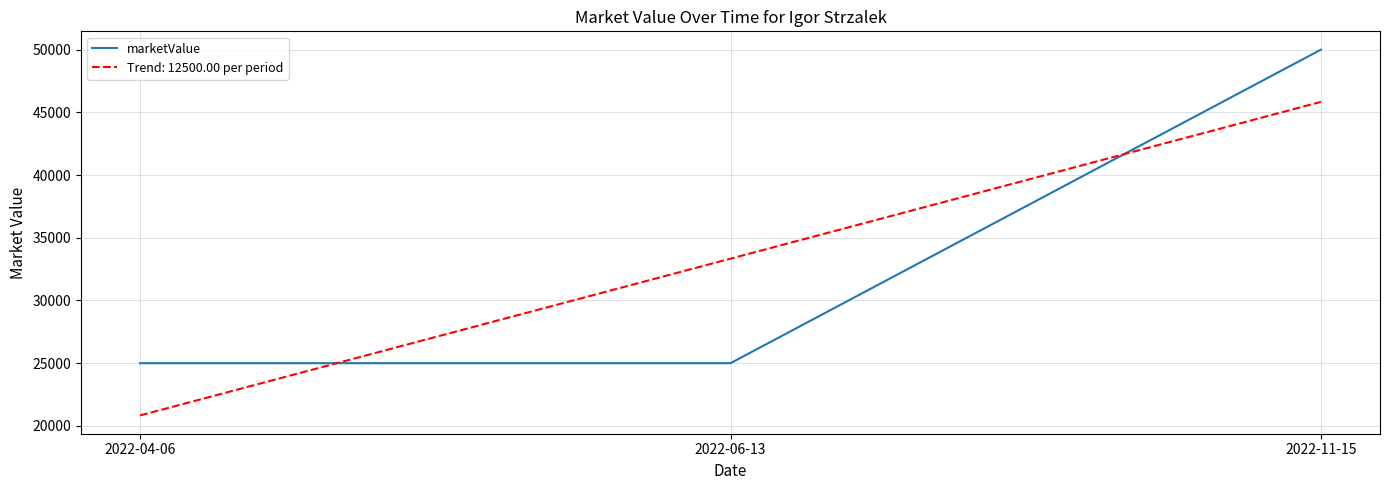

What is the maximum value for marketValue?

50000.0